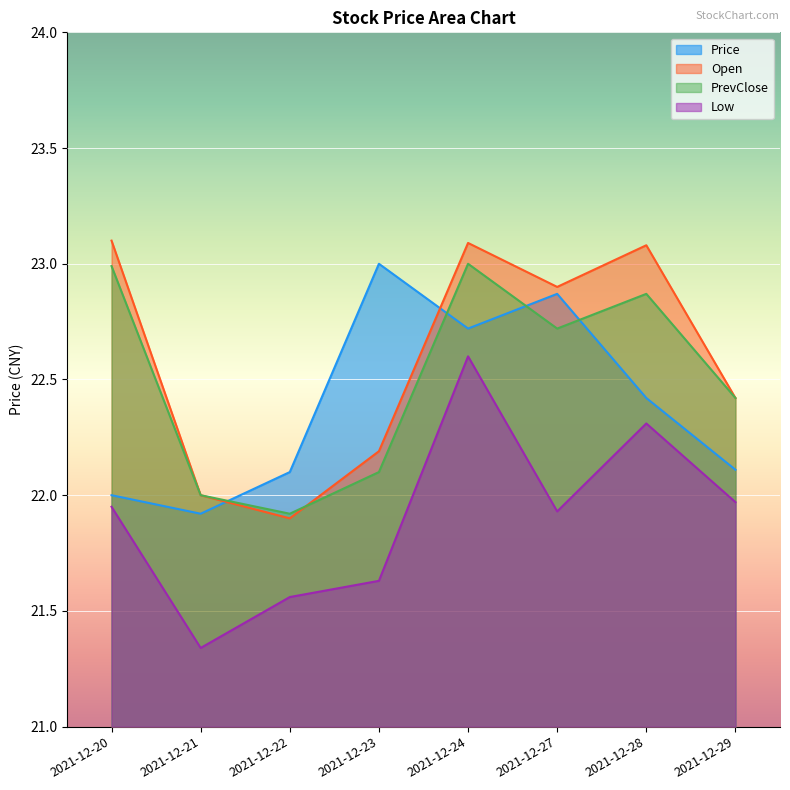

Does the chart display data point markers on the line(s)?

No